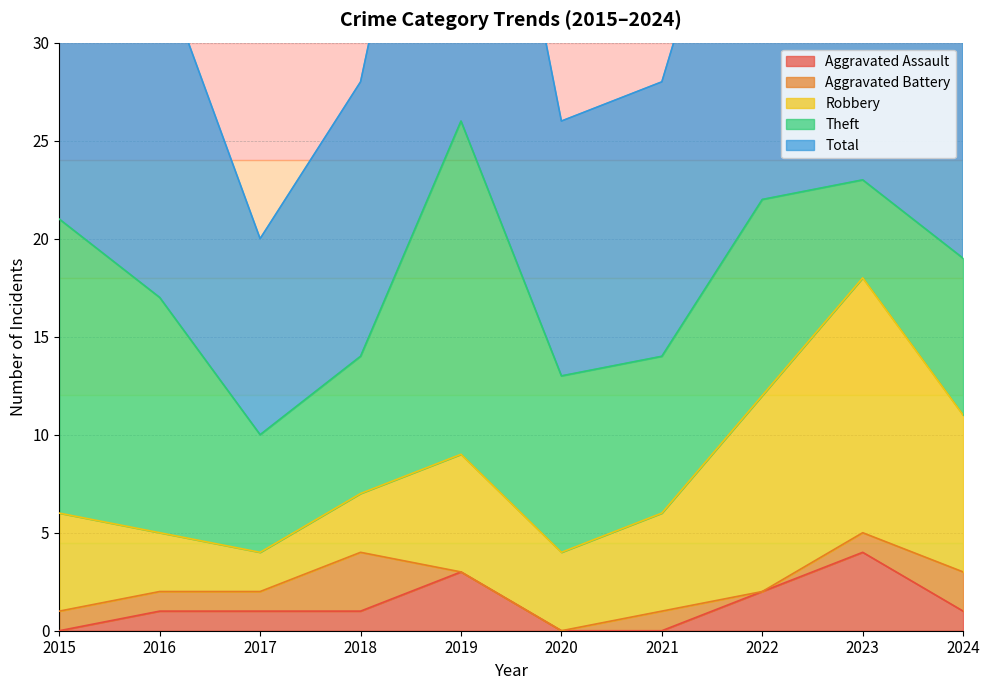

What is the difference between the maximum and minimum values in the Theft series?

12